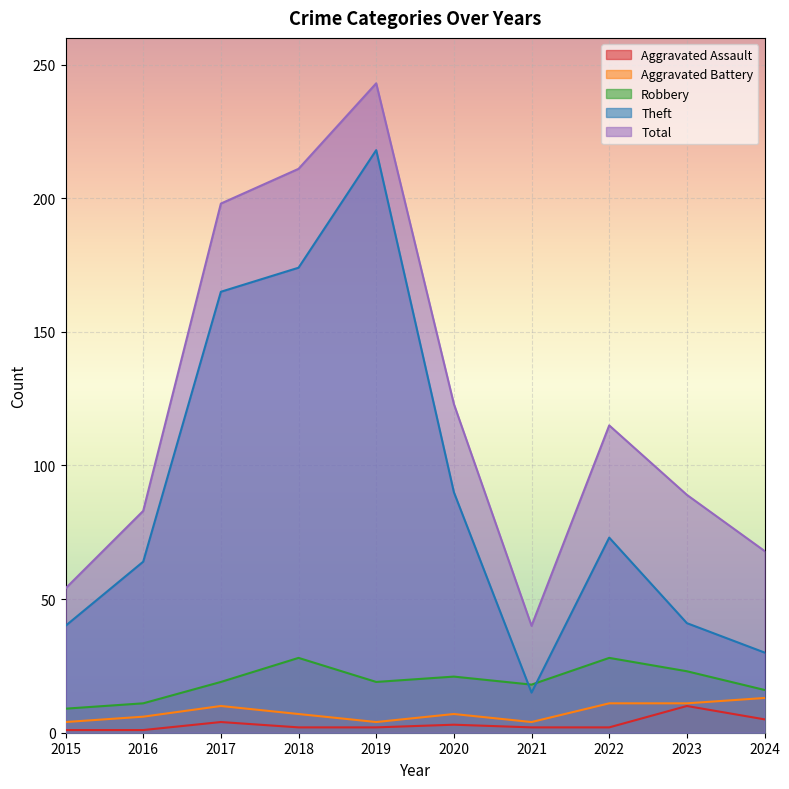

True or false: Total and Aggravated Battery intersect in this chart.

False